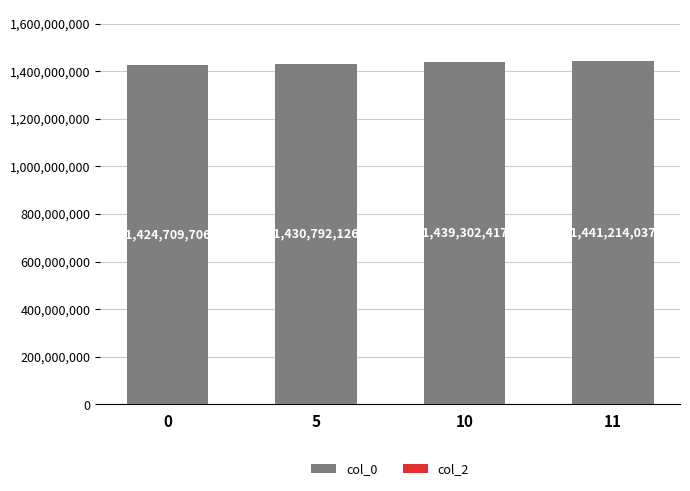

List the labels in order of value, smallest first.

0, 5, 10, 11